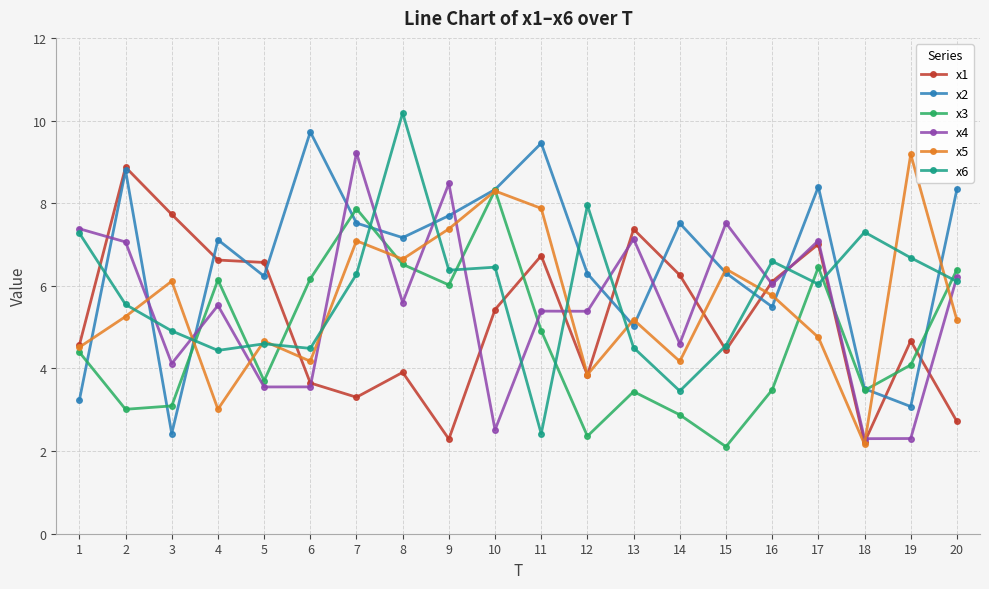

How many lines are shown in the chart?

6